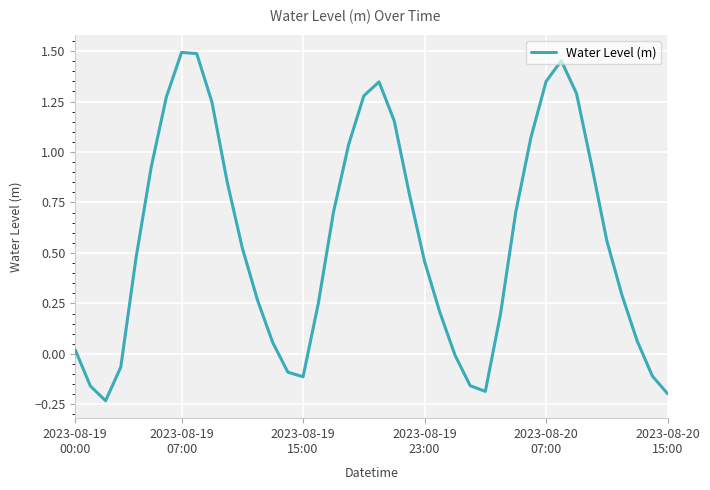

What is the difference between the maximum and minimum values?

1.7